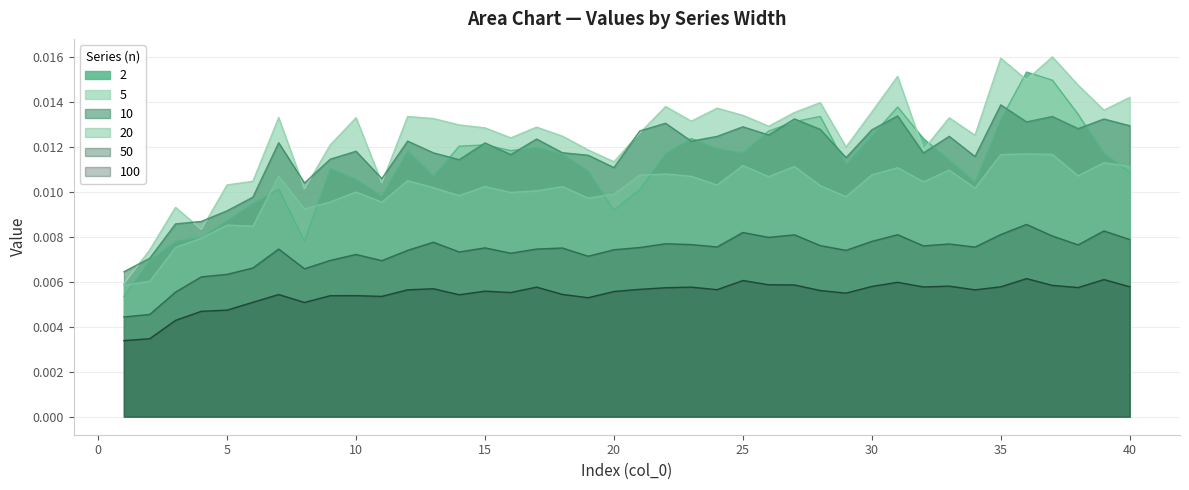

Is it true that 100 equals 0.0 at 8?

False